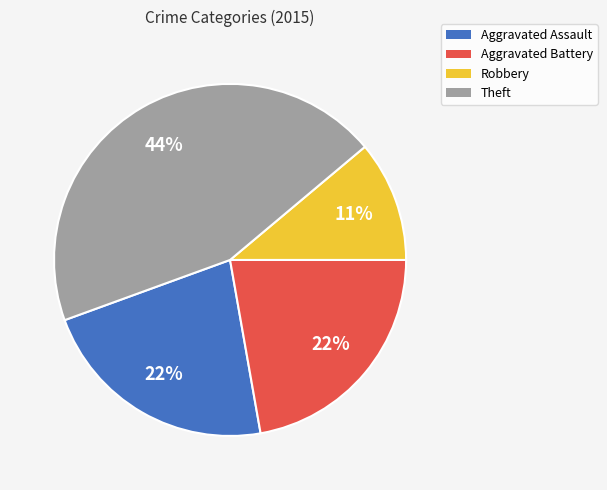

Does Aggravated Assault account for over 50% of the chart?

No